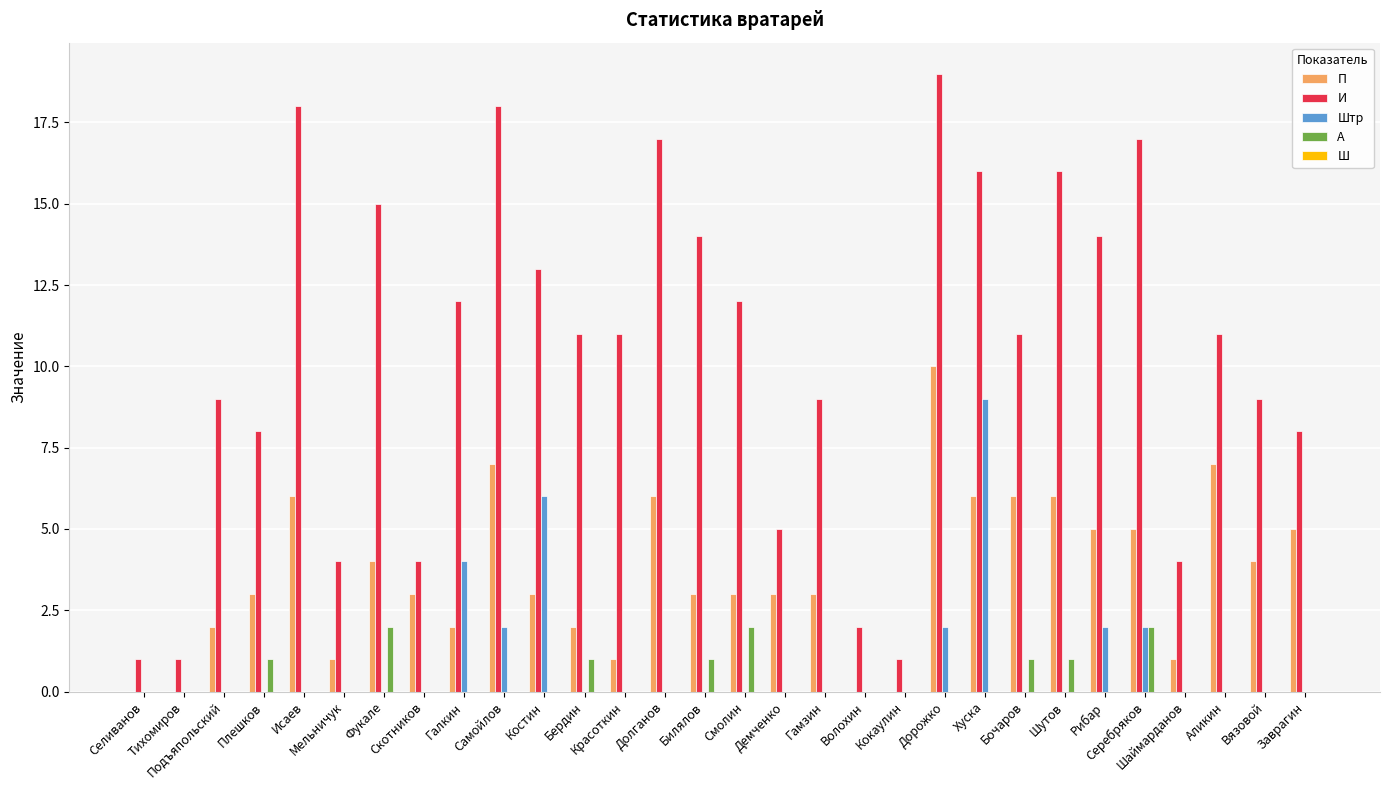

What is the highest value of the И series?

19